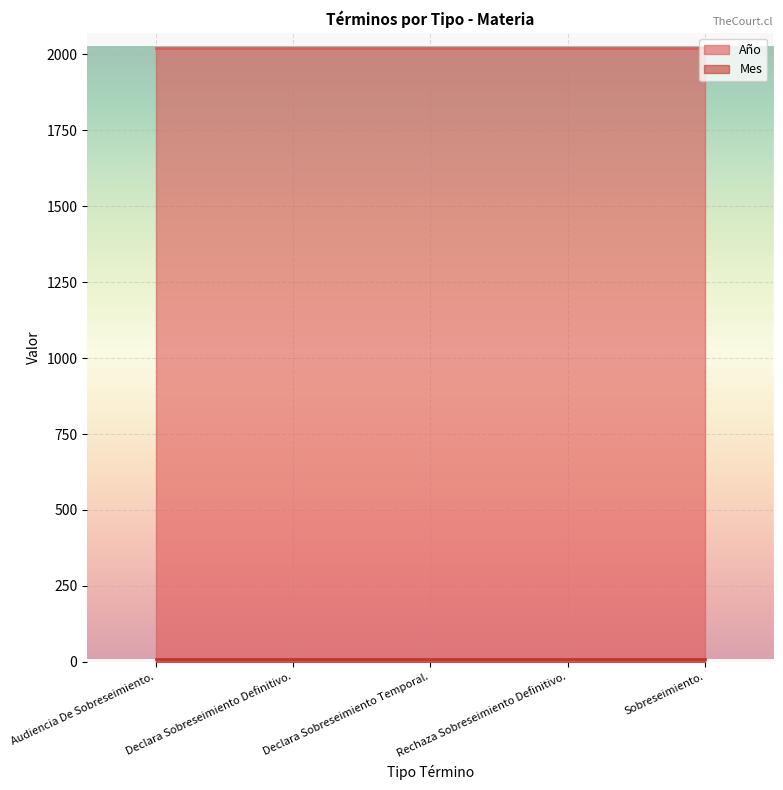

The Mes series shows 11 at Declara Sobreseimiento Temporal.. True or false?

True